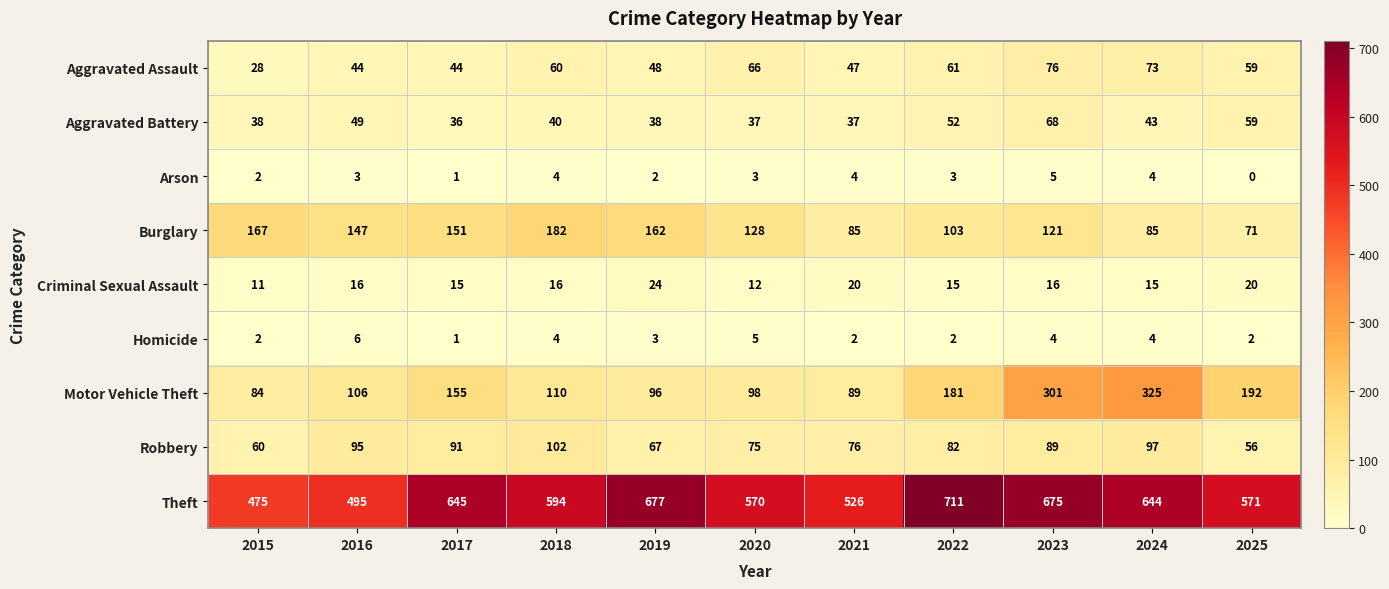

What is the greatest value displayed?

711